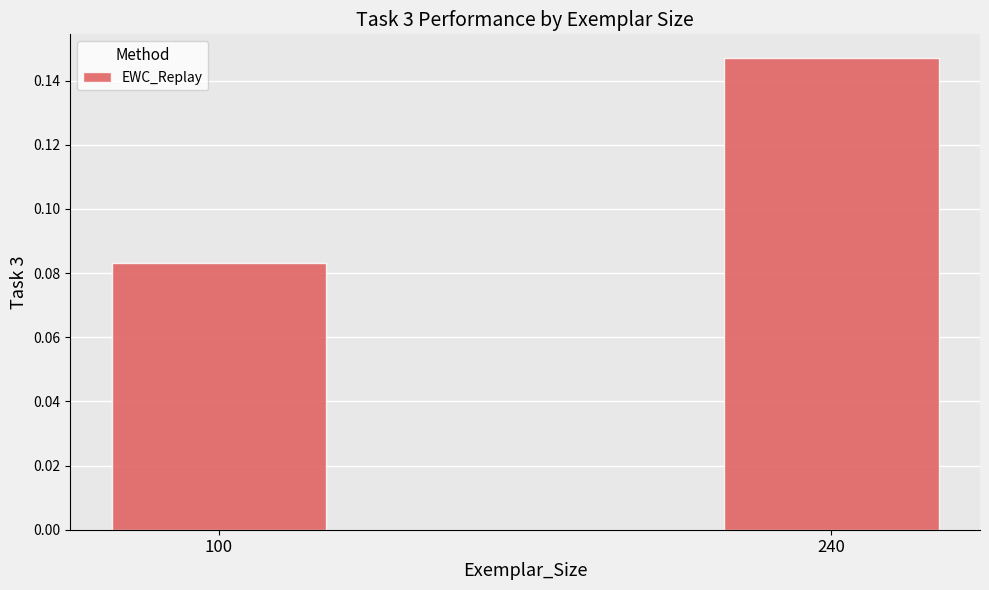

At which category does the chart reach its minimum across all series?

100